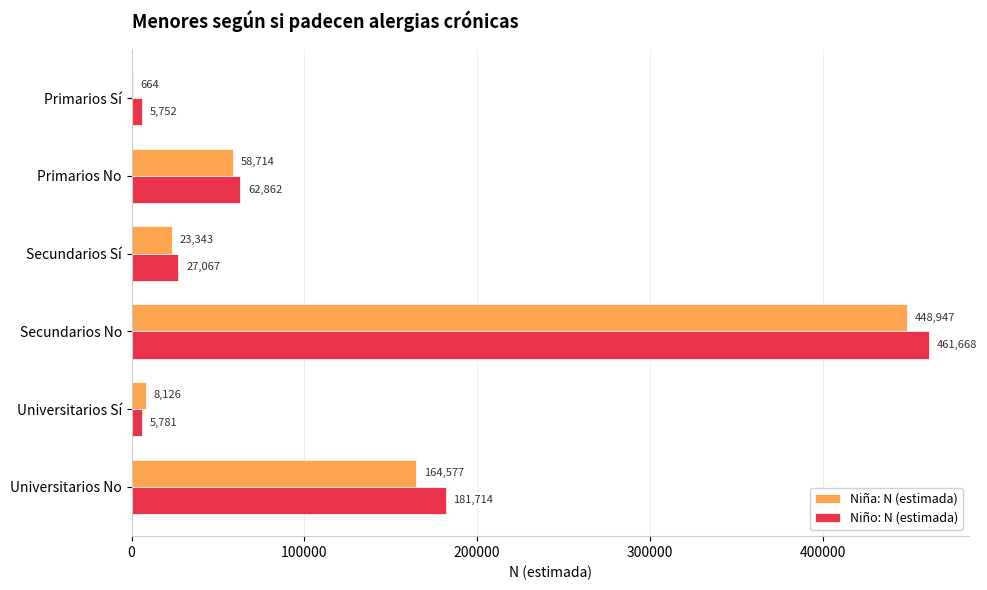

At which category is the sum across all series the highest?

Secundarios No